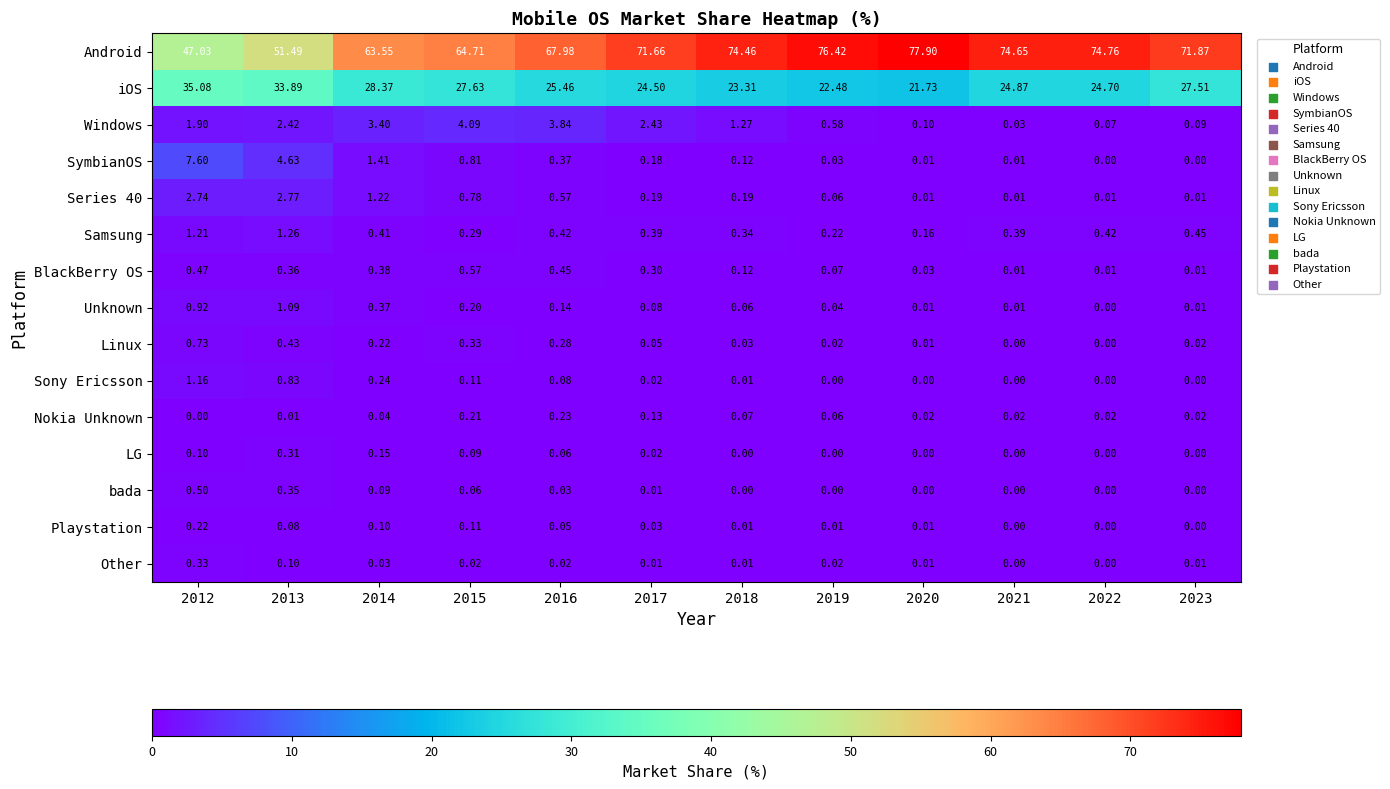

Which series changed the most between 2016 and 2019?

Android